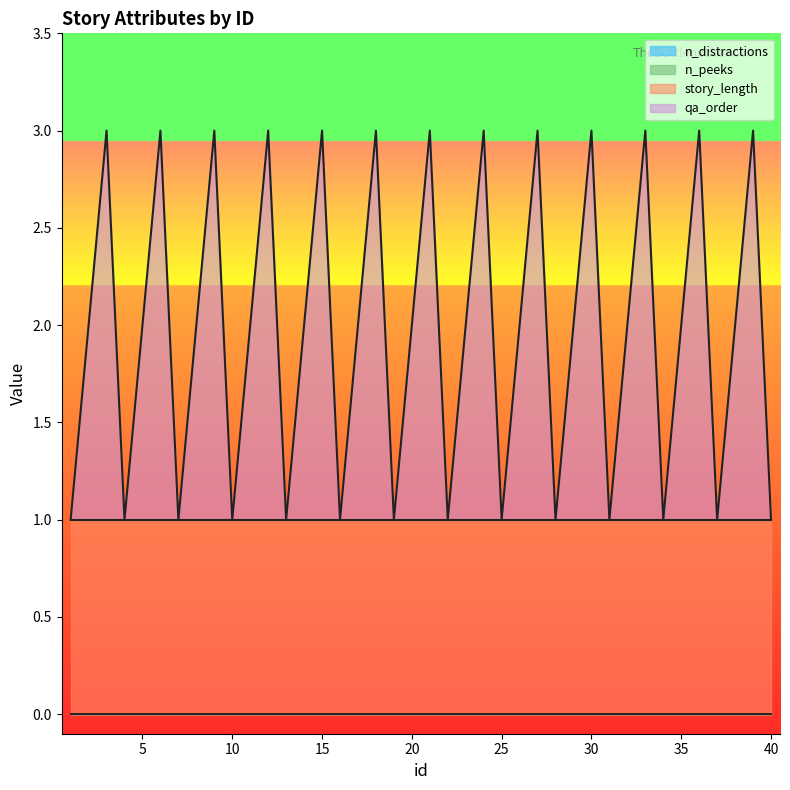

What is the difference between the highest and lowest values at 21?

2